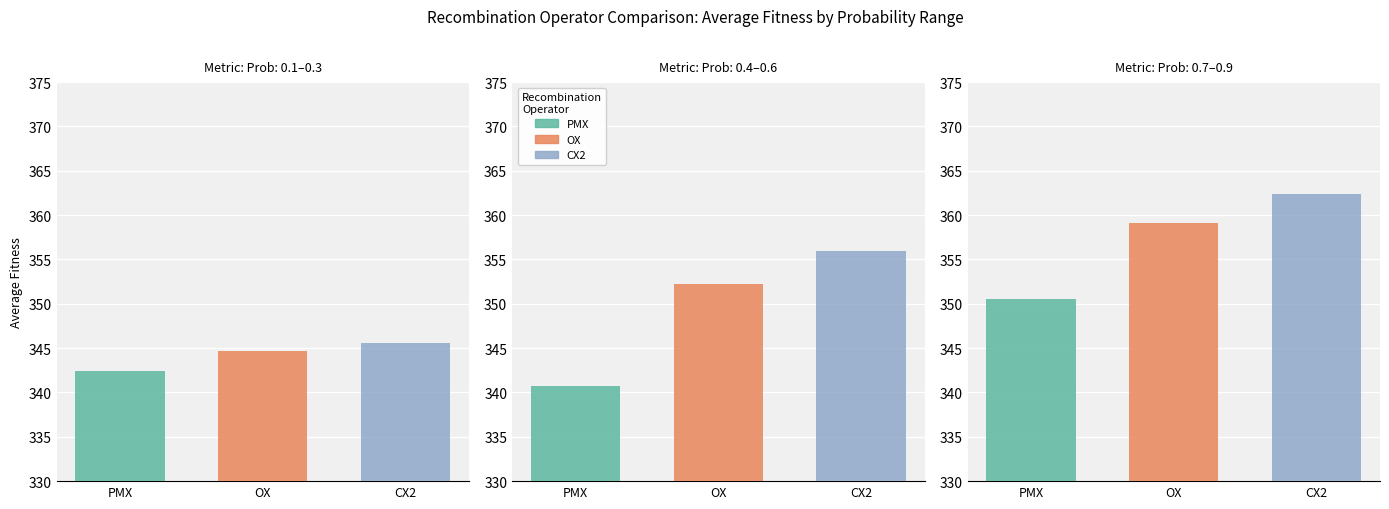

The value of Best (min prob) at OX is 344.7. True or false?

True